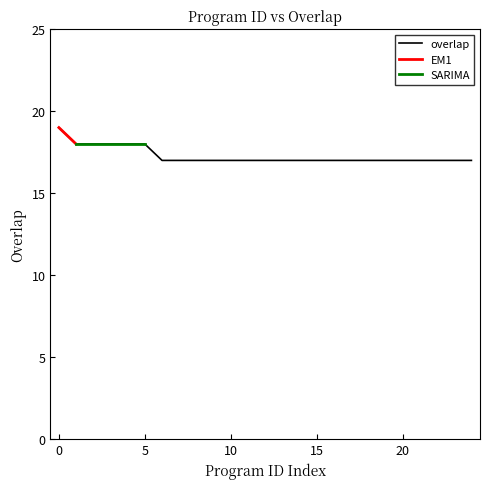

What is the difference between the maximum and second lowest values?

2